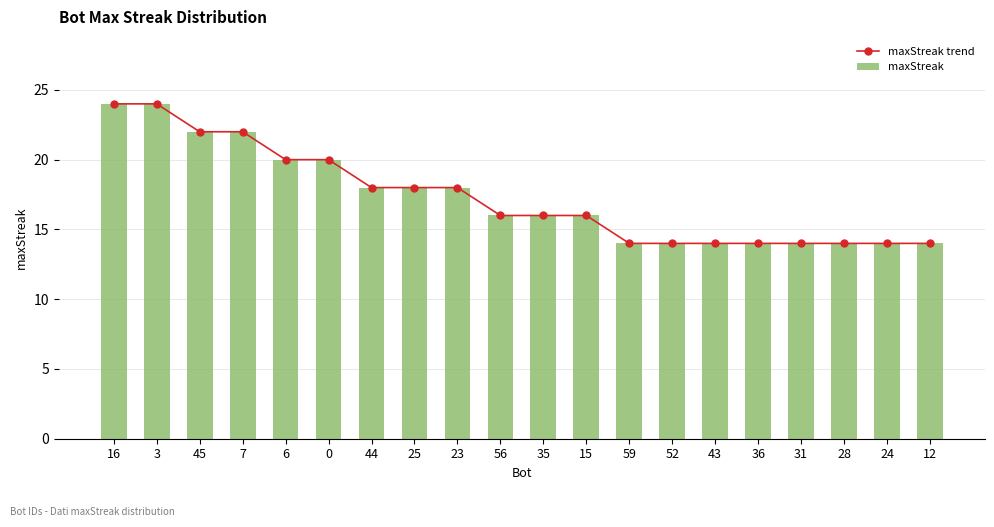

Which series has the largest range (max minus min)?

maxStreak trend